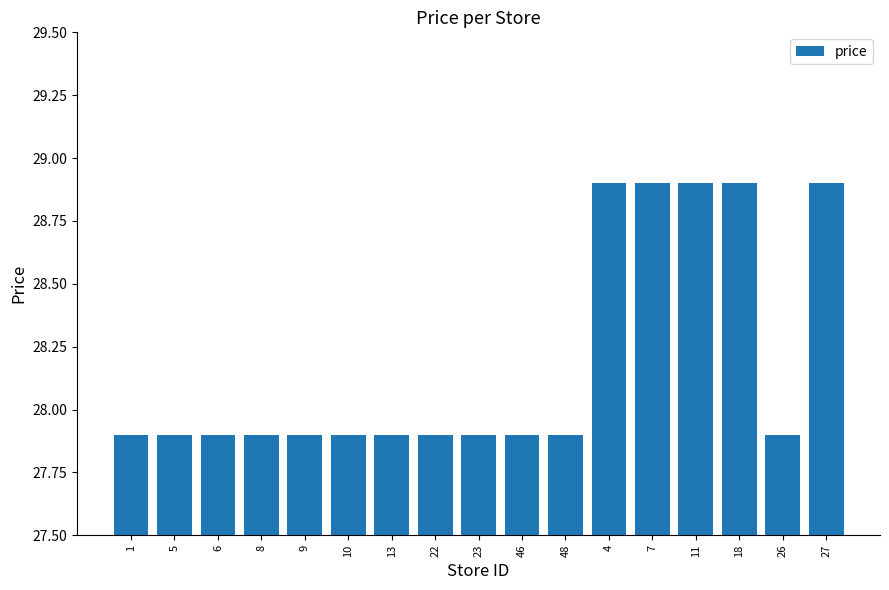

Reading left to right, list all the values displayed in this chart.

27.9	27.9	27.9	27.9	27.9	27.9	27.9	27.9	27.9	27.9	27.9	28.9	28.9	28.9	28.9	27.9	28.9